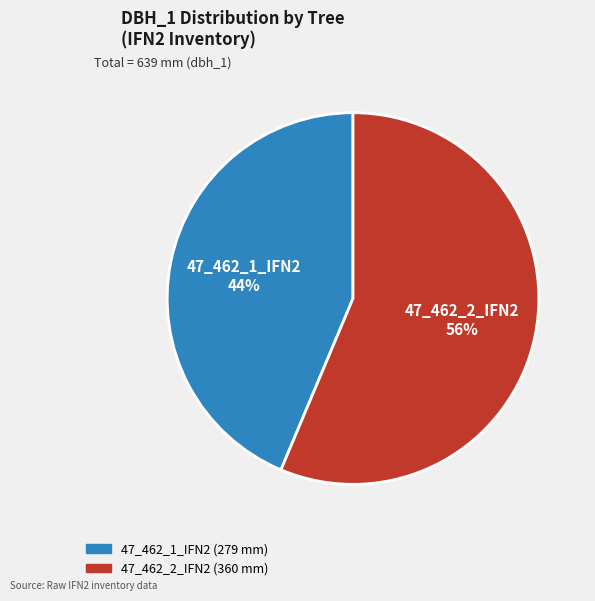

To the nearest percent, what is the combined percentage of 47_462_2_IFN2 and 47_462_1_IFN2?

100%